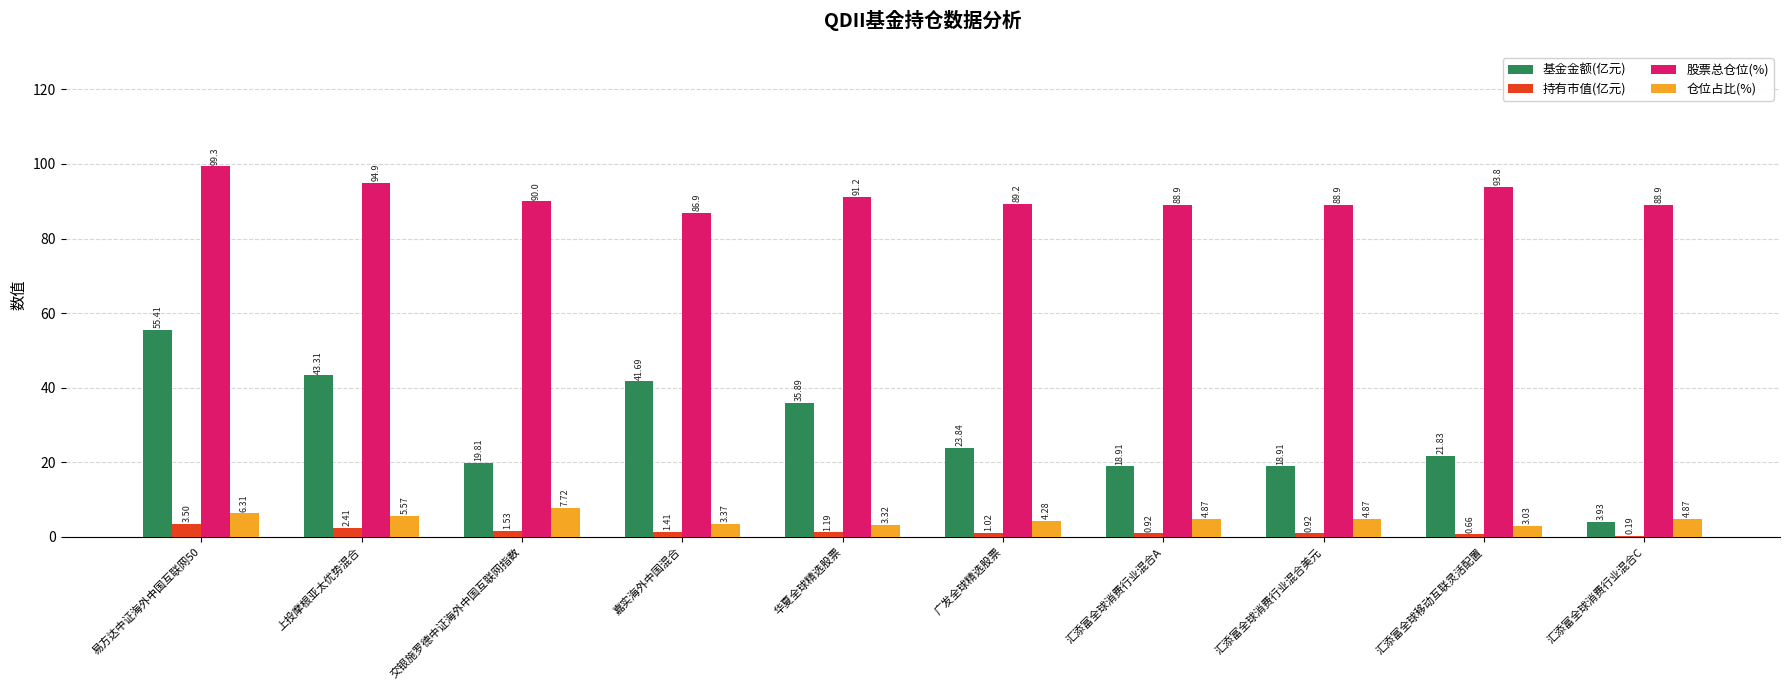

Is the value of 持有市值(亿元) at 易方达中证海外中国互联网50 greater than the value of 基金金额(亿元) at 嘉实海外中国混合?

No